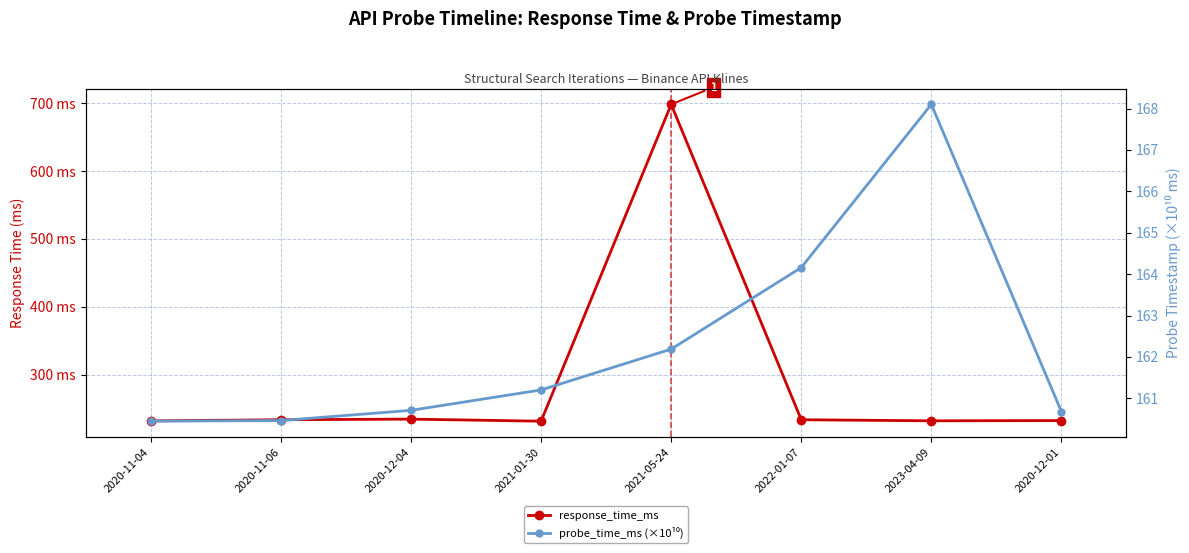

What is the difference between the probe_time_ms (×10¹⁰) values at 2023-04-09 and 2021-01-30?

6.9